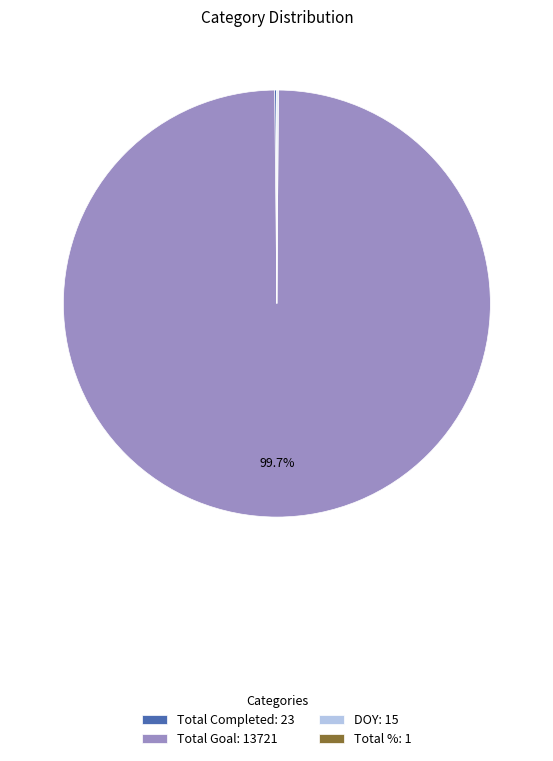

Is Total Goal: 13721 the majority of the pie?

Yes